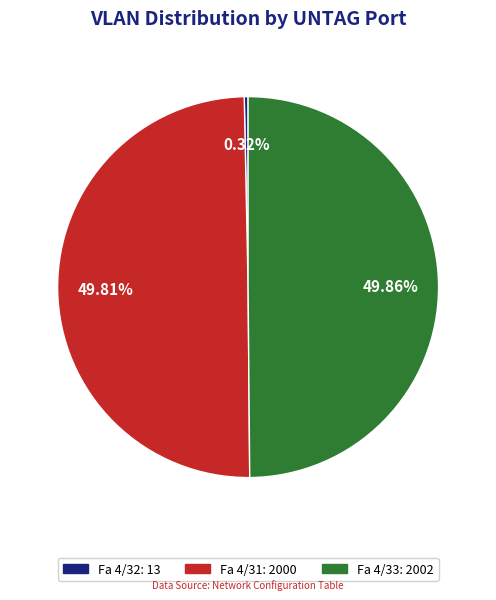

Is it true that Fa 4/32 is 9% of the pie?

False